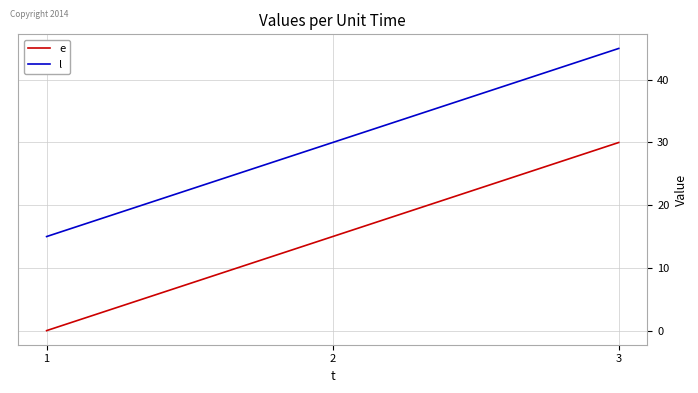

Which category has the lowest value in the e series?

1